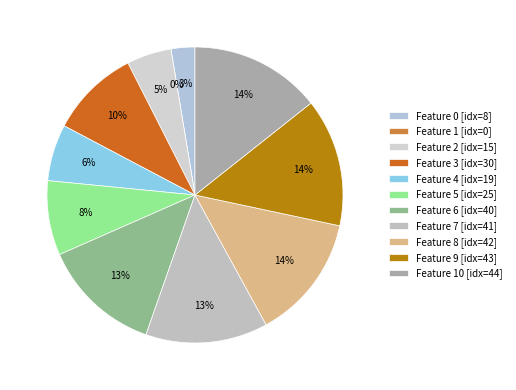

Rank the categories by value from highest to lowest.

10, 9, 8, 7, 6, 3, 5, 4, 2, 0, 1